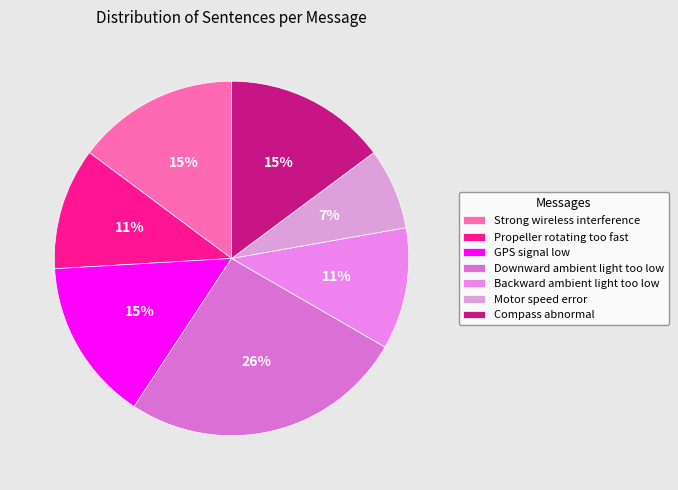

To the nearest percent, what portion does GPS signal low represent?

15%